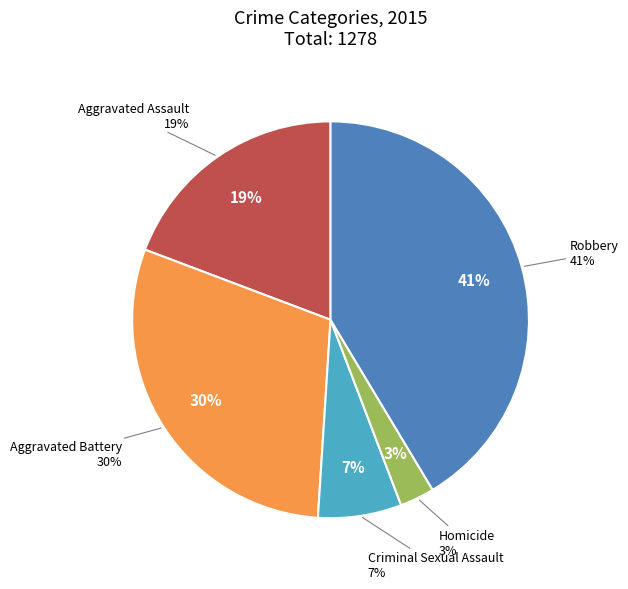

What percentage is the Robbery slice, to the nearest percent?

41%